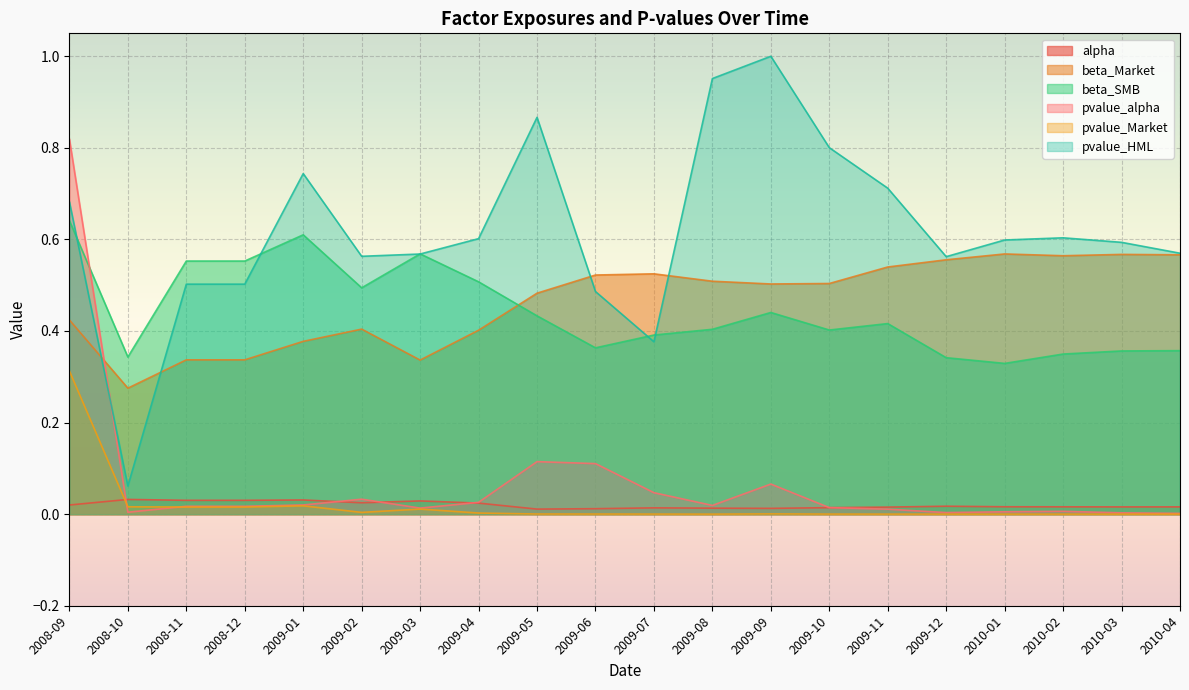

List the labels in order of alpha value, largest first.

2008-10, 2009-01, 2008-11, 2008-12, 2009-03, 2009-02, 2009-04, 2008-09, 2009-12, 2010-01, 2010-02, 2010-04, 2010-03, 2009-11, 2009-10, 2009-07, 2009-08, 2009-09, 2009-06, 2009-05